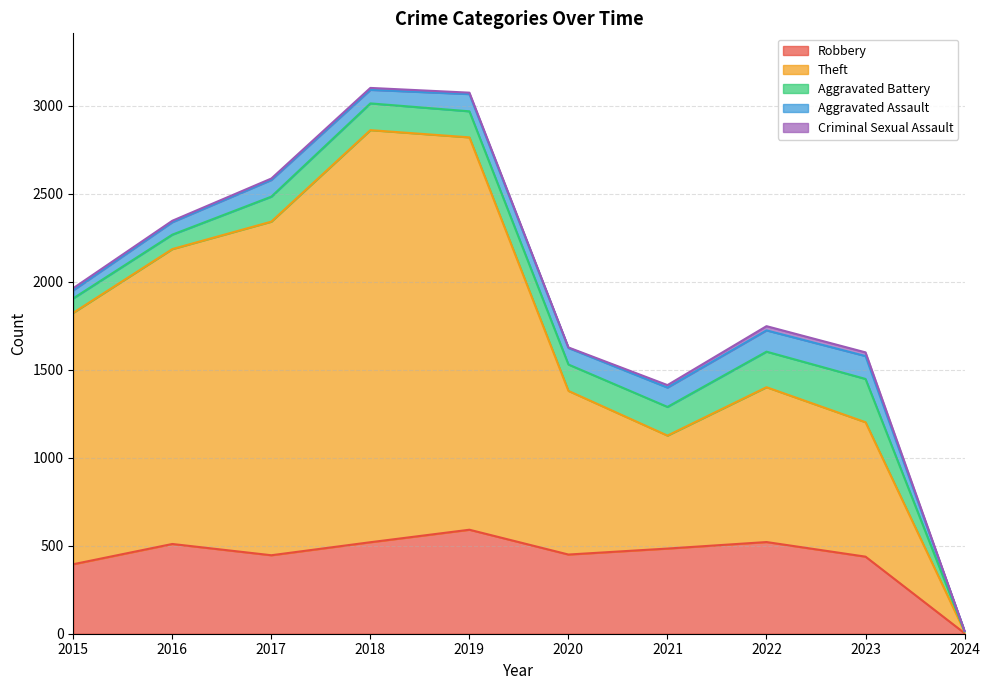

True or false: Criminal Sexual Assault has a value of 2 at 2020.

False